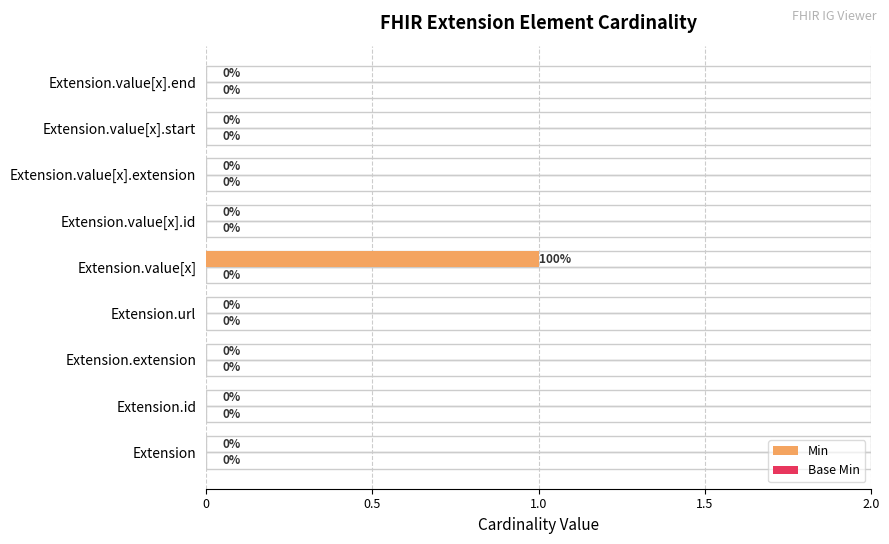

How many groups of bars are there?

9